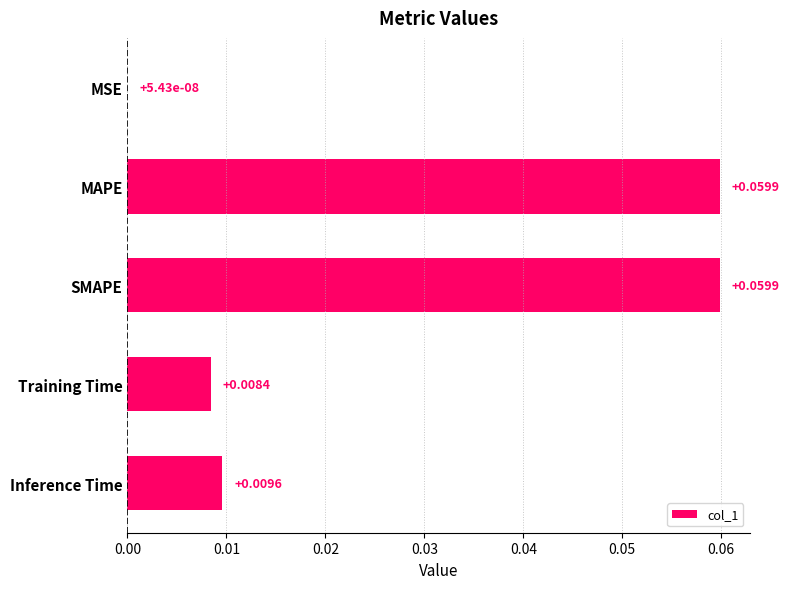

At which label is the value closest to 0?

MSE